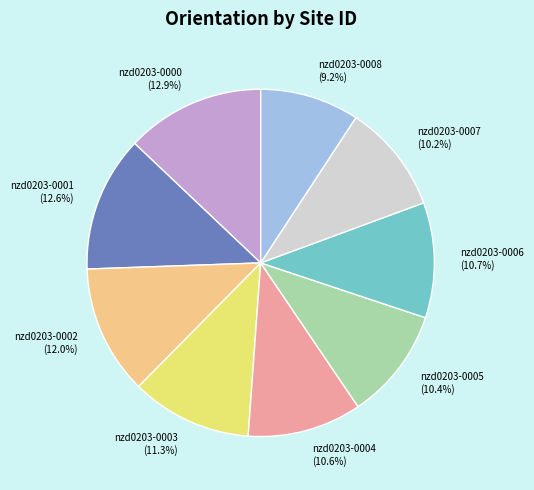

Which category has the smallest portion of the pie?

nzd0203-0008